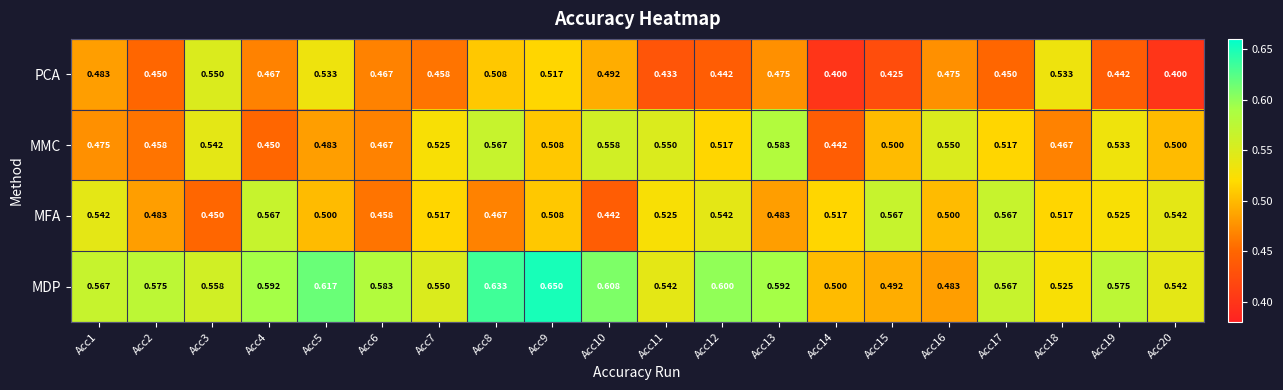

Which series changed the most between Acc6 and Acc13?

MMC